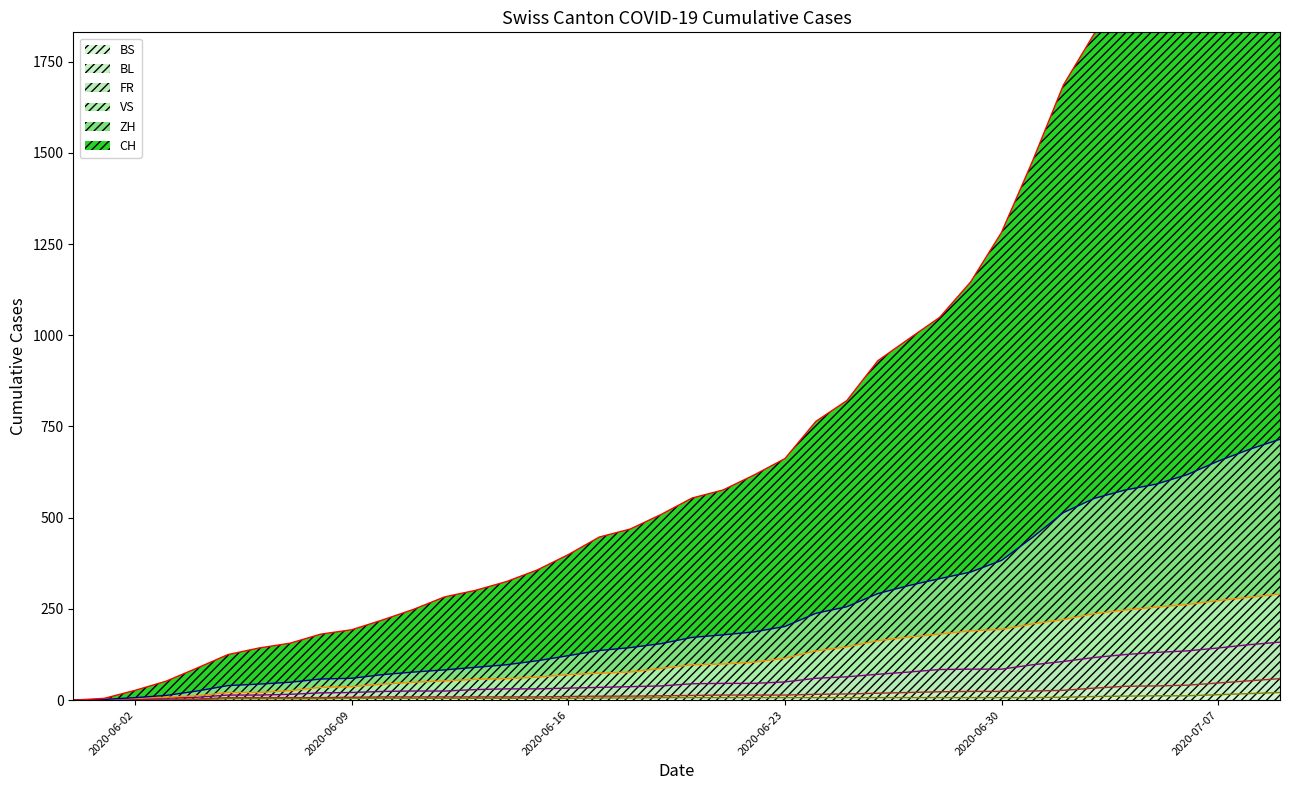

What is the average value of the BS series?

7